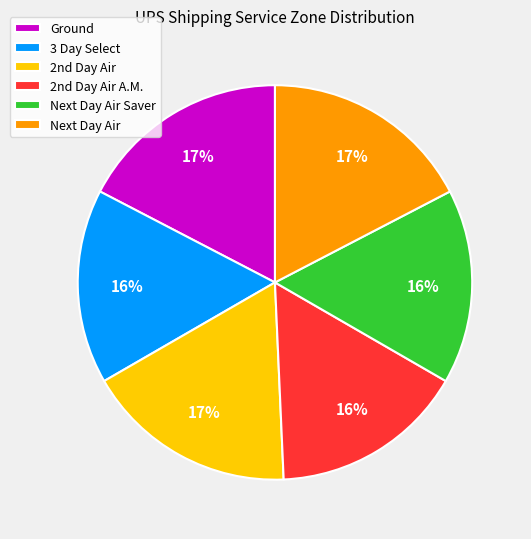

To the nearest percent, what percentage of the pie is 3 Day Select?

16%